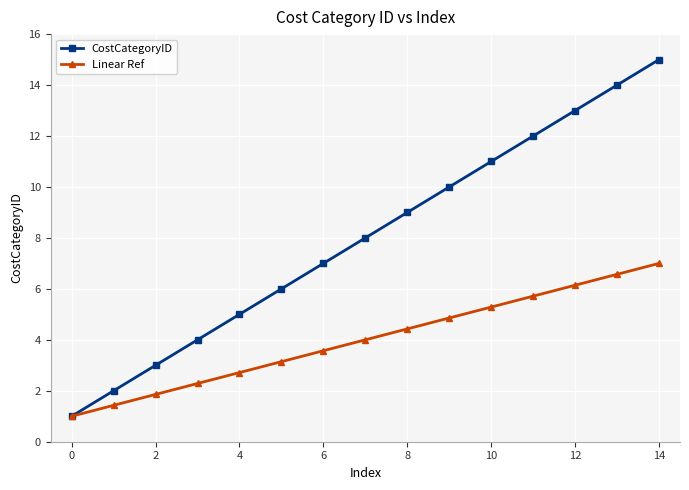

What is the sum of all CostCategoryID values?

120.0